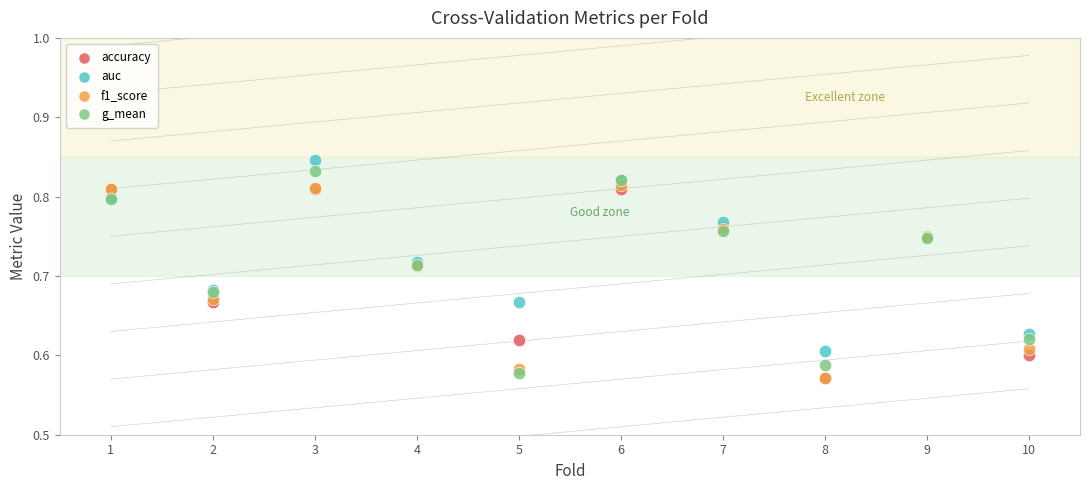

Which series has the widest spread of Y values?

g_mean